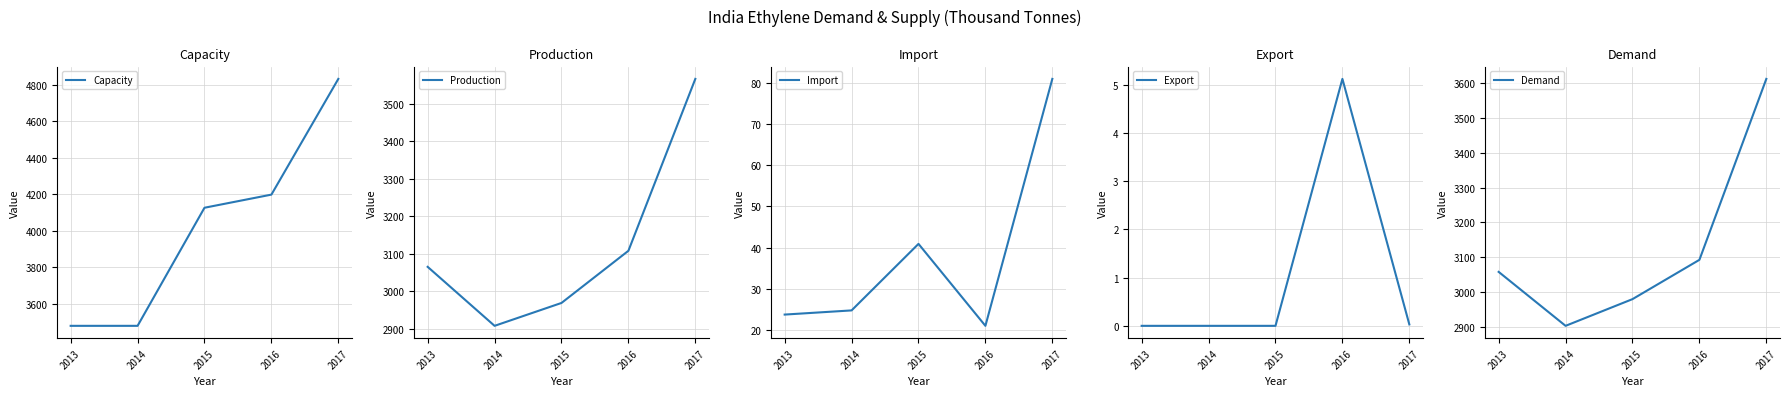

Count the number of categories in the chart.

5